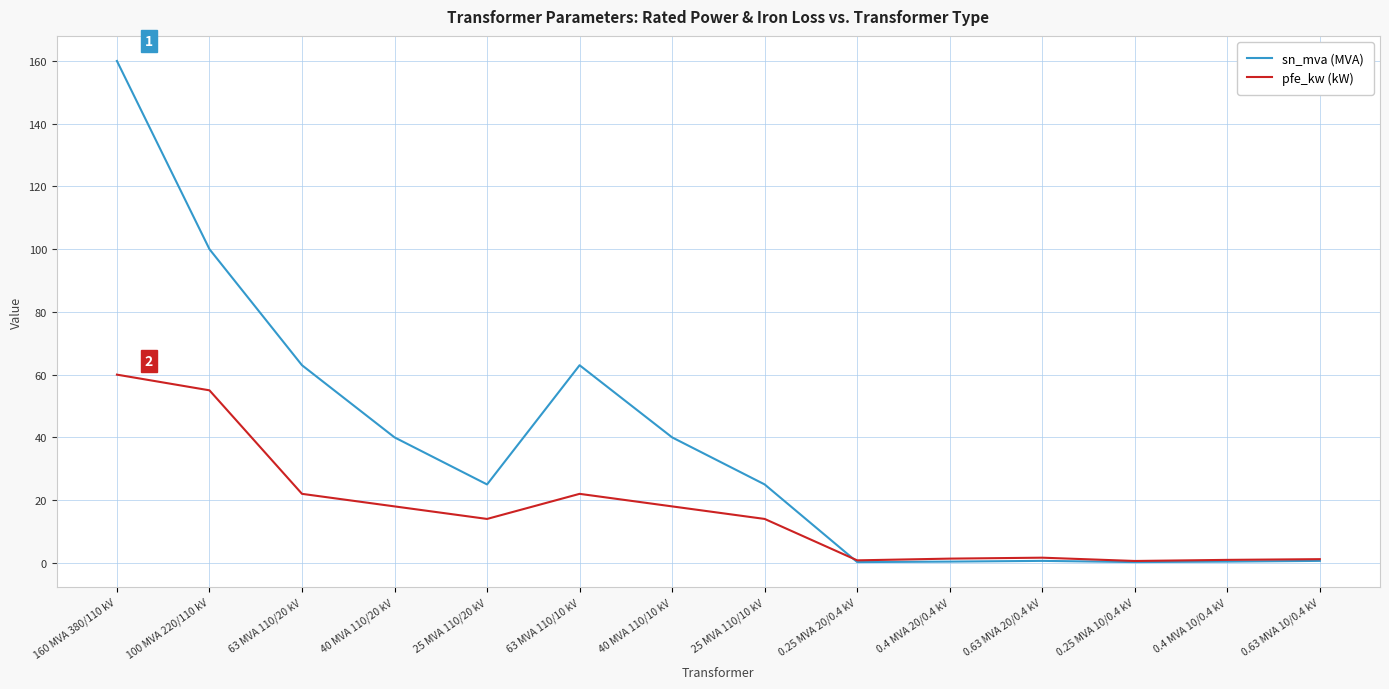

At which category is the sum across all series the highest?

160 MVA 380/110 kV